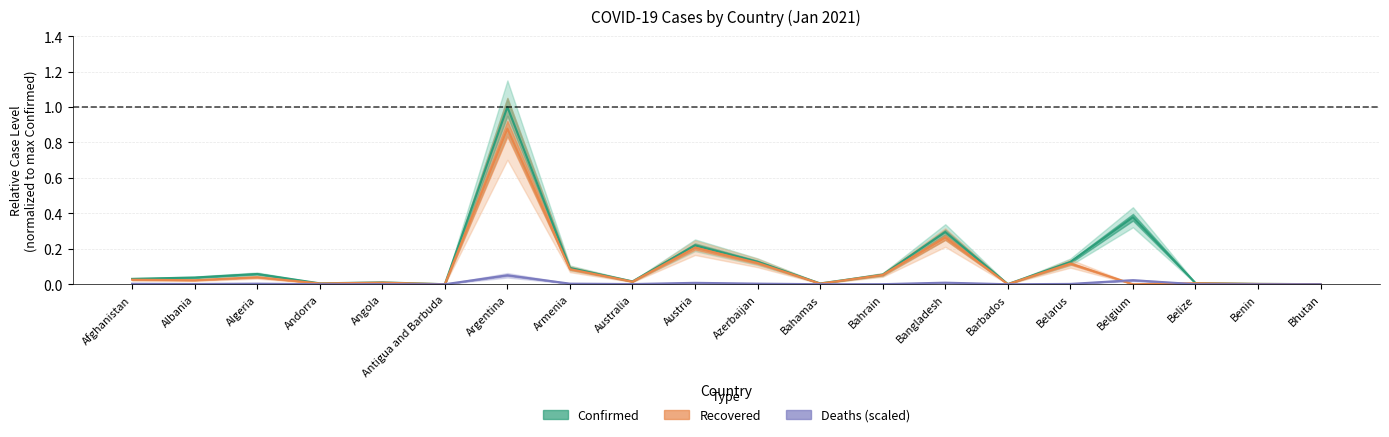

List the labels in order of Confirmed value, smallest first.

Antigua and Barbuda, Bhutan, Barbados, Benin, Bahamas, Andorra, Belize, Angola, Australia, Afghanistan, Albania, Bahrain, Algeria, Armenia, Belarus, Azerbaijan, Austria, Bangladesh, Belgium, Argentina